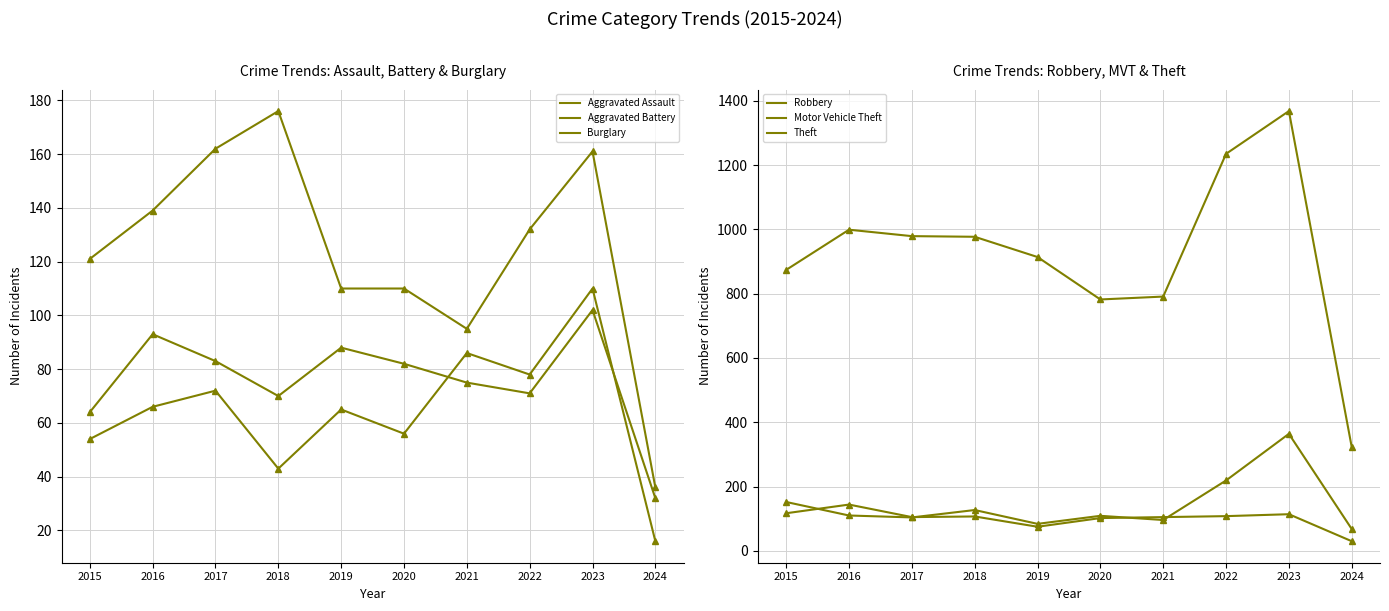

True or false: Motor Vehicle Theft and Aggravated Assault cross at least once.

False